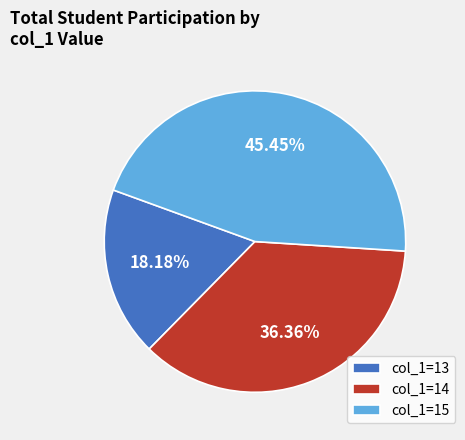

Does col_1=13 represent more than half of the total?

No